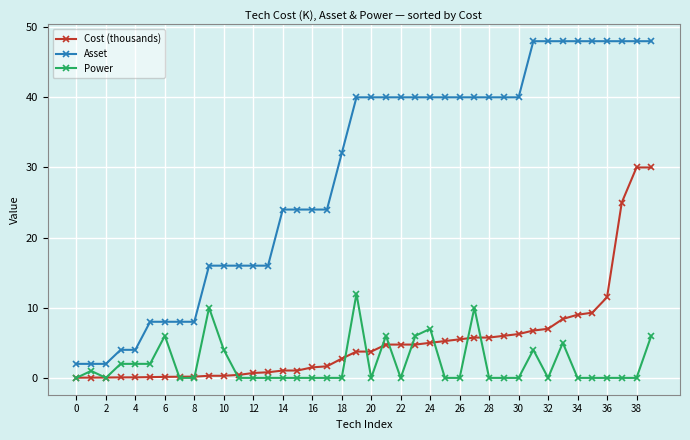

True or false: Cost (thousands) and Power intersect in this chart.

True